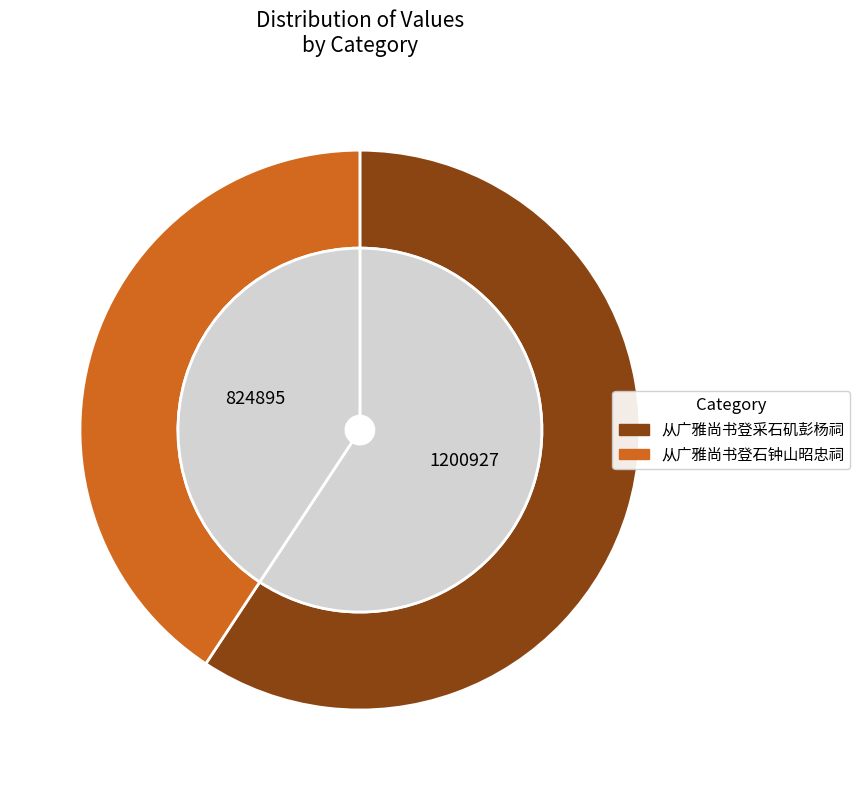

Is it true that 从广雅尚书登采石矶彭杨祠 is 26% of the pie?

False